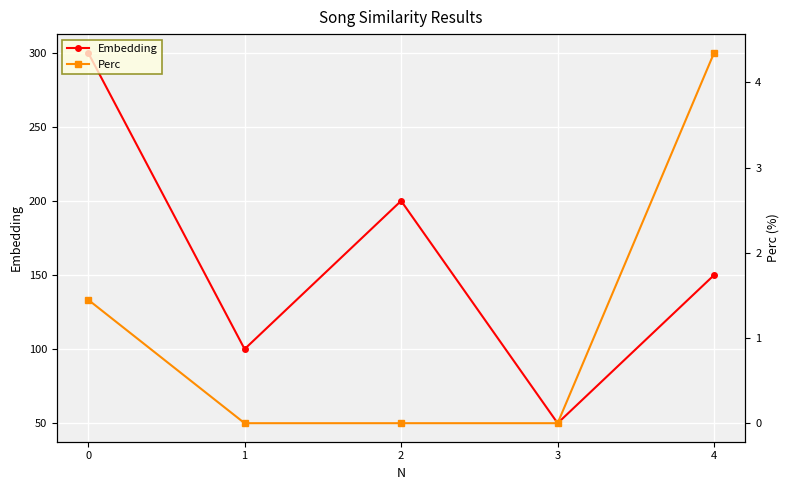

True or false: Embedding has a value of 55.2 at 4.

False